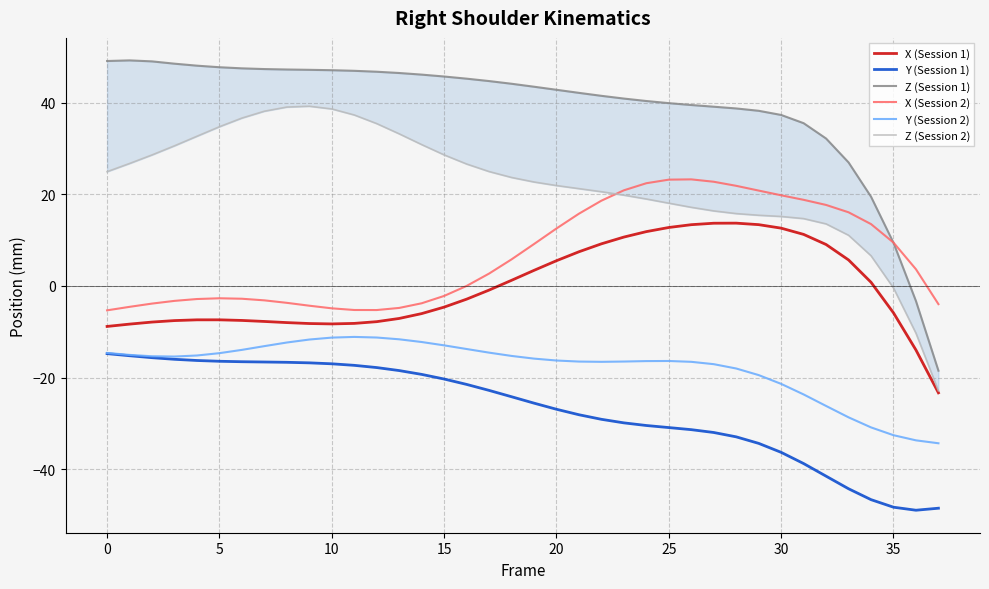

The Y (Session 1) series shows -21.8 at 5. True or false?

False